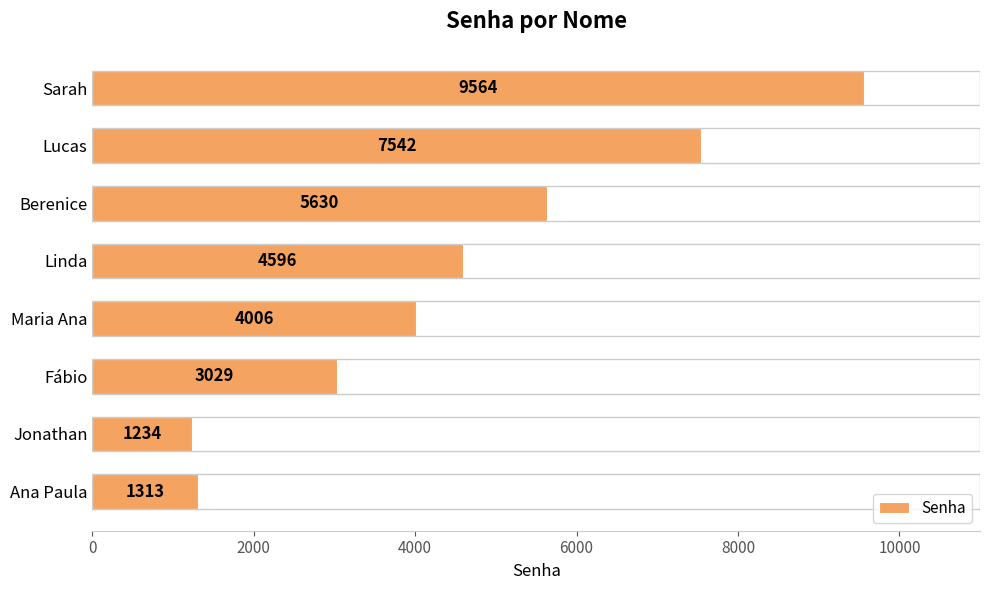

What is the smallest value displayed?

1234